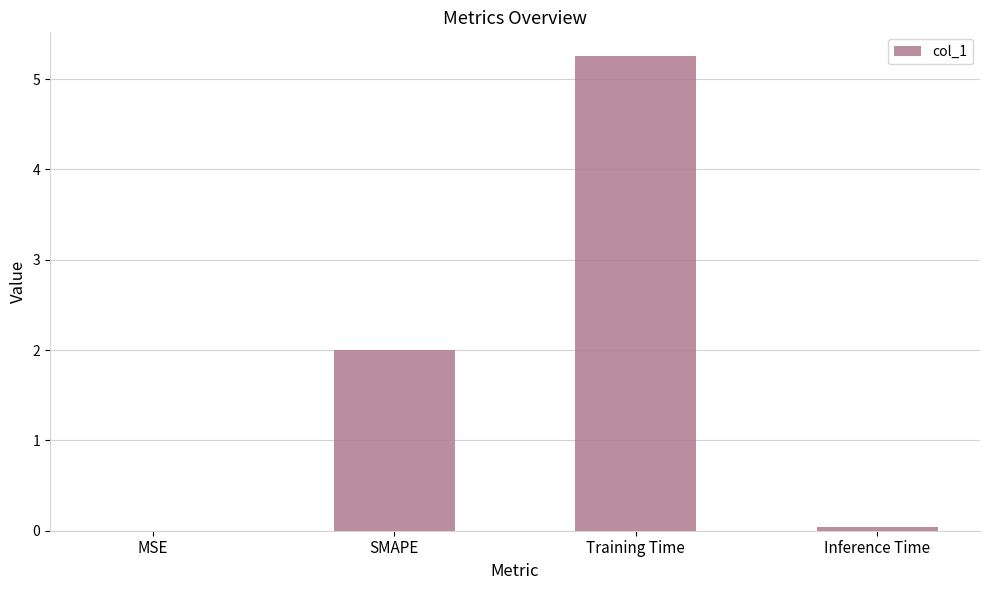

The chart shows a value of 0.0 at MSE. True or false?

True